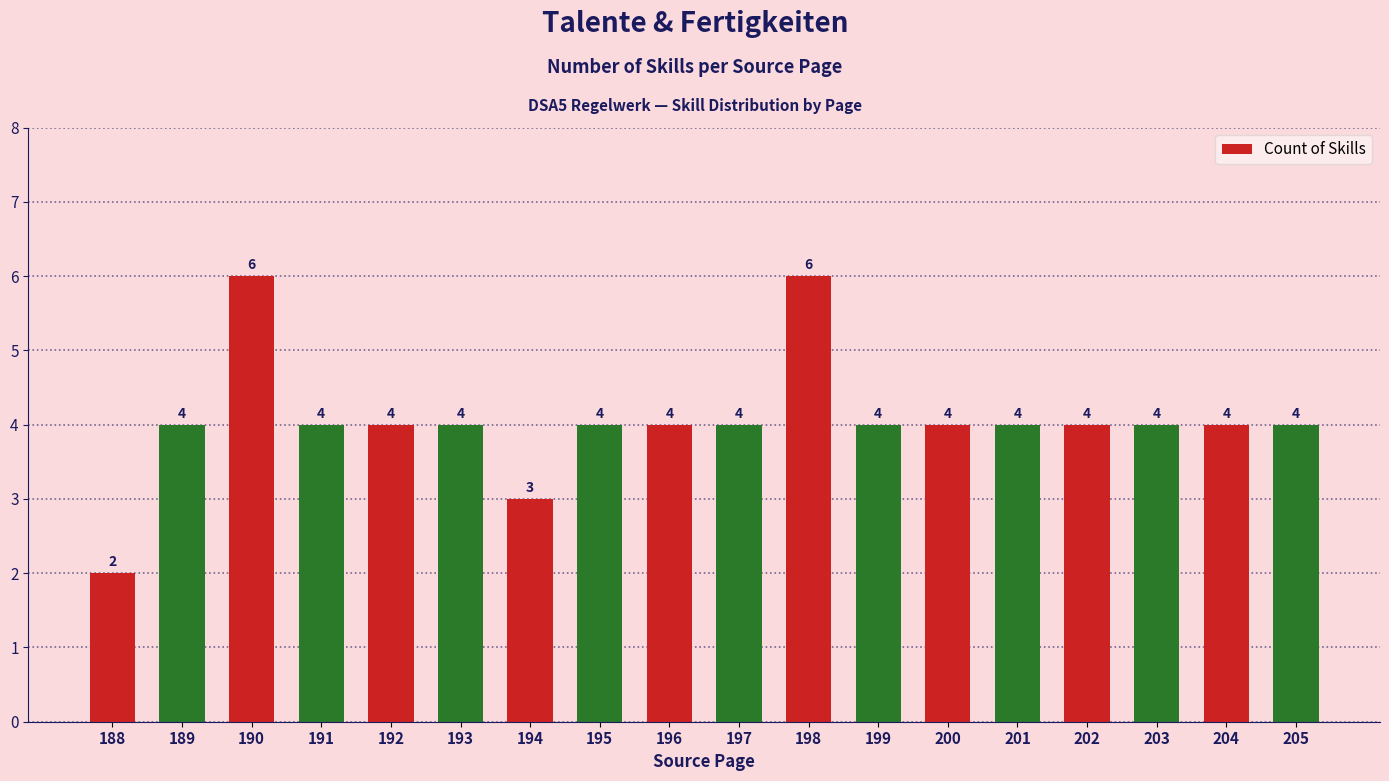

The value at 193 is 4. True or false?

True